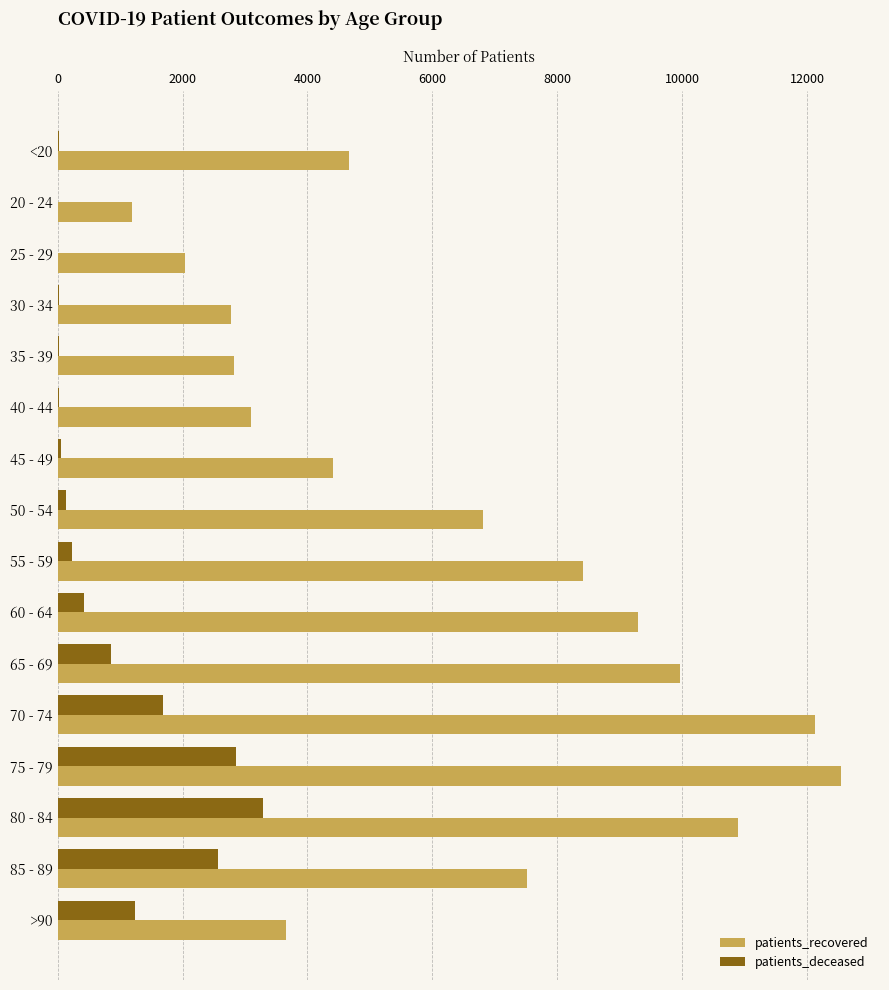

At which category does the chart reach its peak across all series?

75 - 79